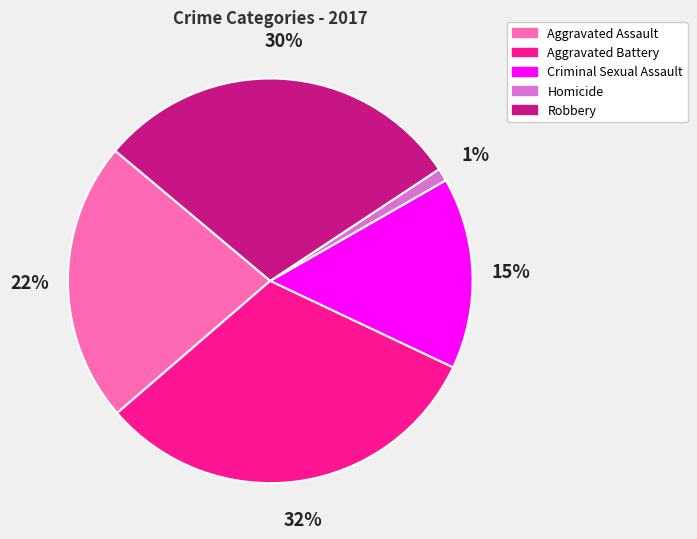

Does Criminal Sexual Assault account for over 50% of the chart?

No